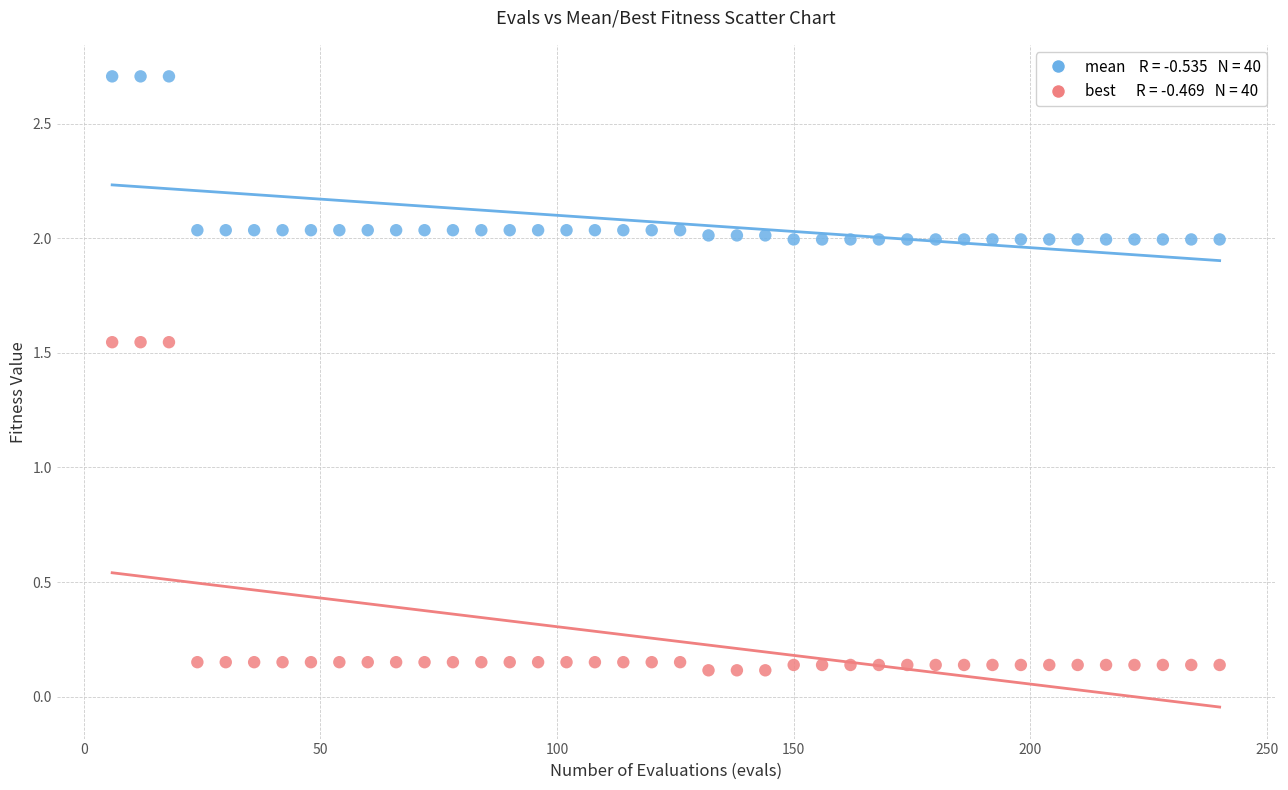

Across all data points, what is the range of Y values (max minus min)?

2.6